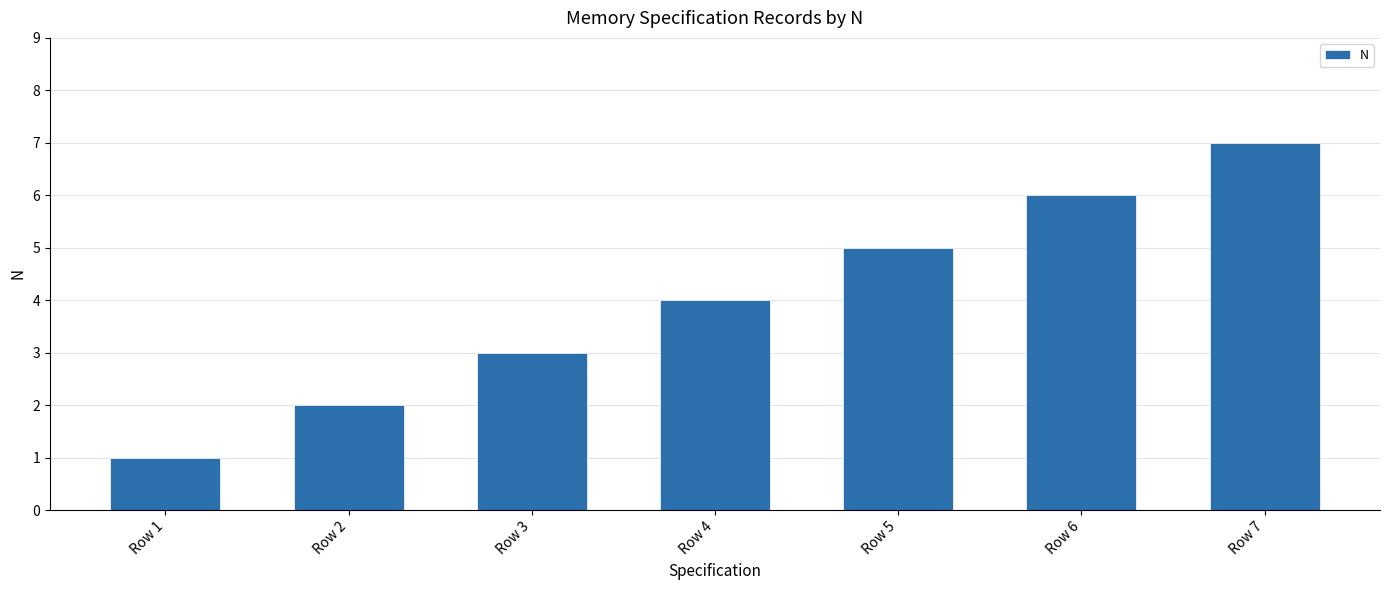

What is the value of the 5th bar from the left?

5